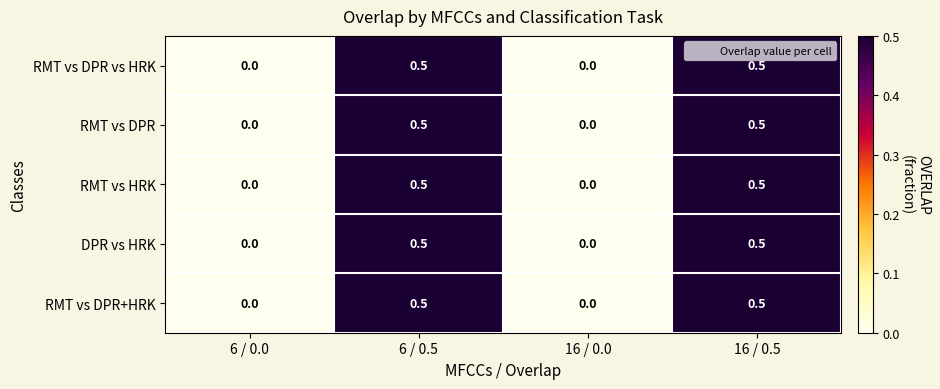

Is the value of RMT vs DPR+HRK at 16 / 0.0 greater than the value of RMT vs HRK at 16 / 0.5?

No